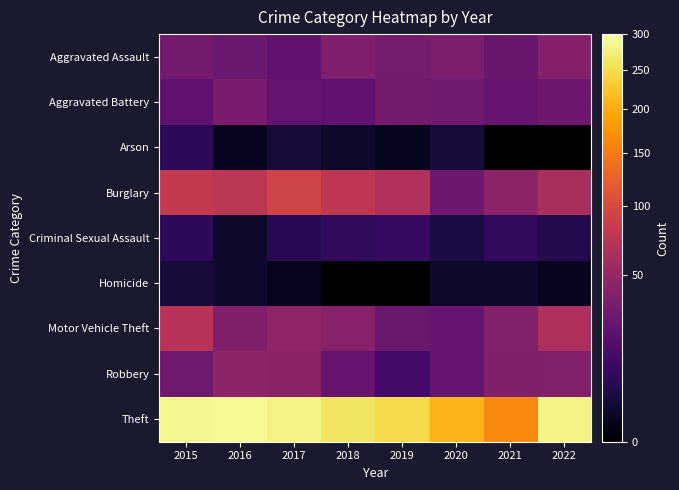

The value of Robbery at 2017 is 27.6. True or false?

False